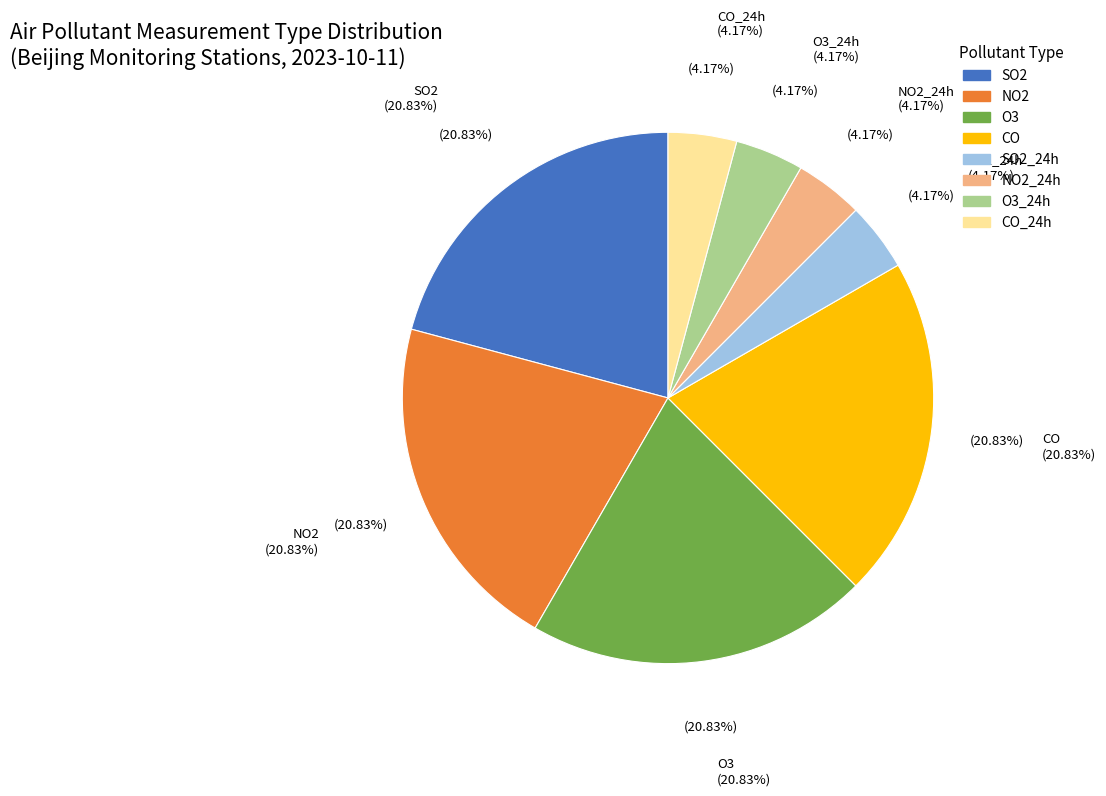

How many slices are in this pie chart?

8